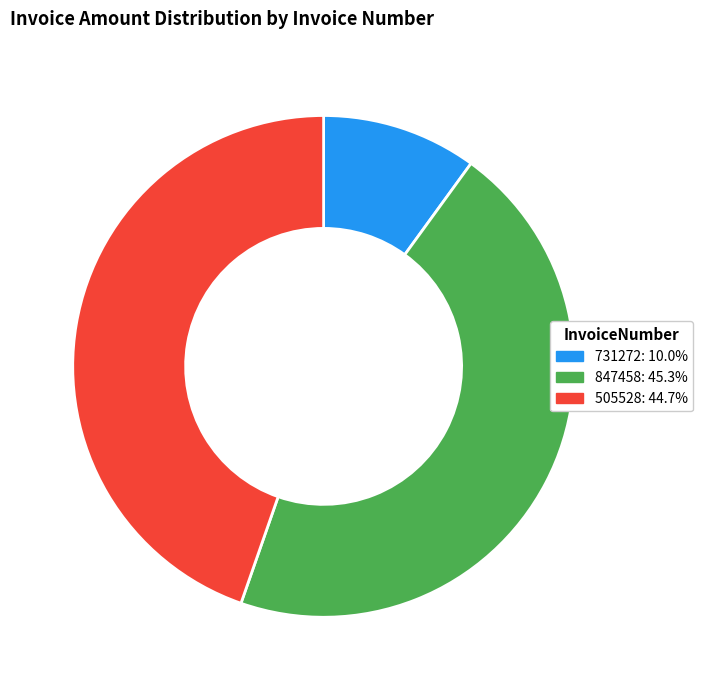

Which slice is the smallest?

731272